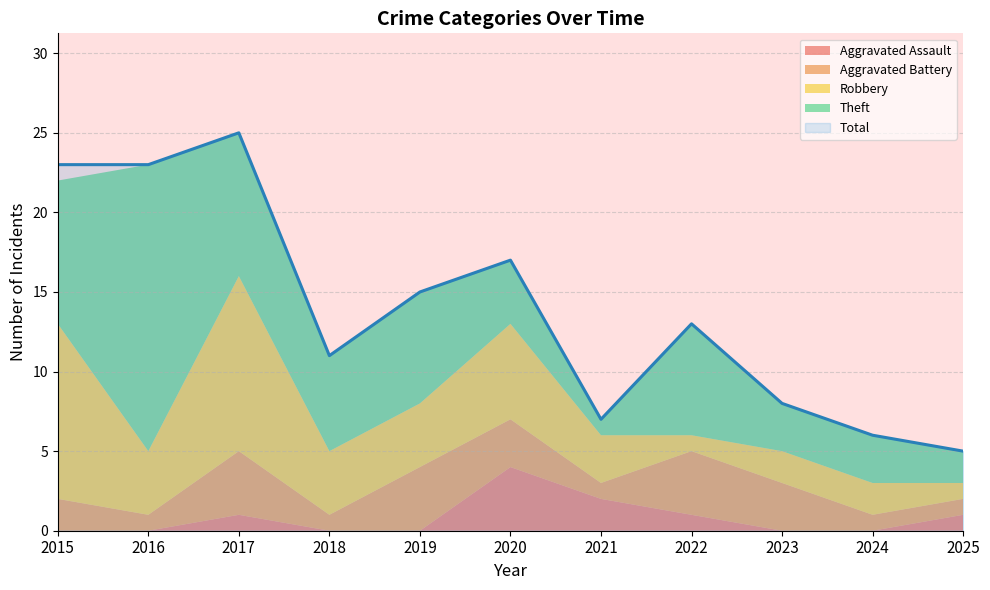

True or false: Total has a value of 3 at 2024.

False